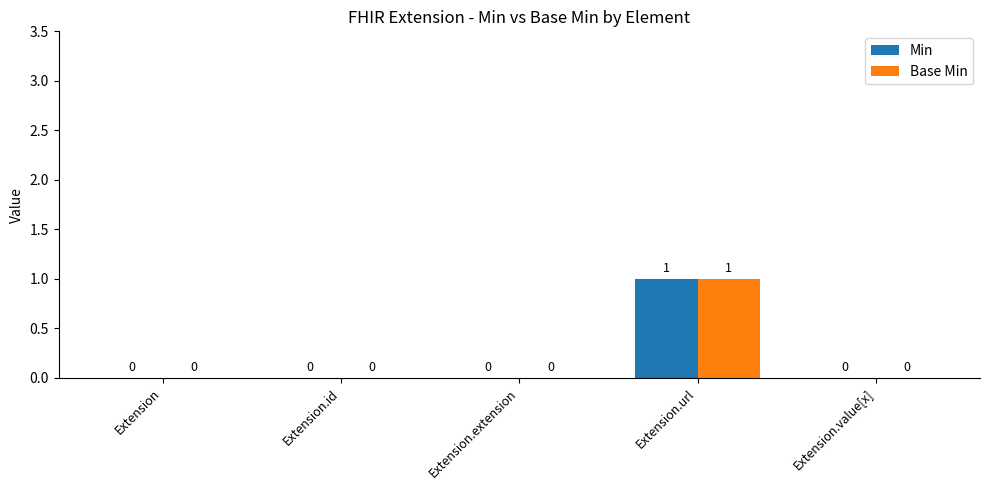

At which category is the sum across all series the highest?

Extension.url